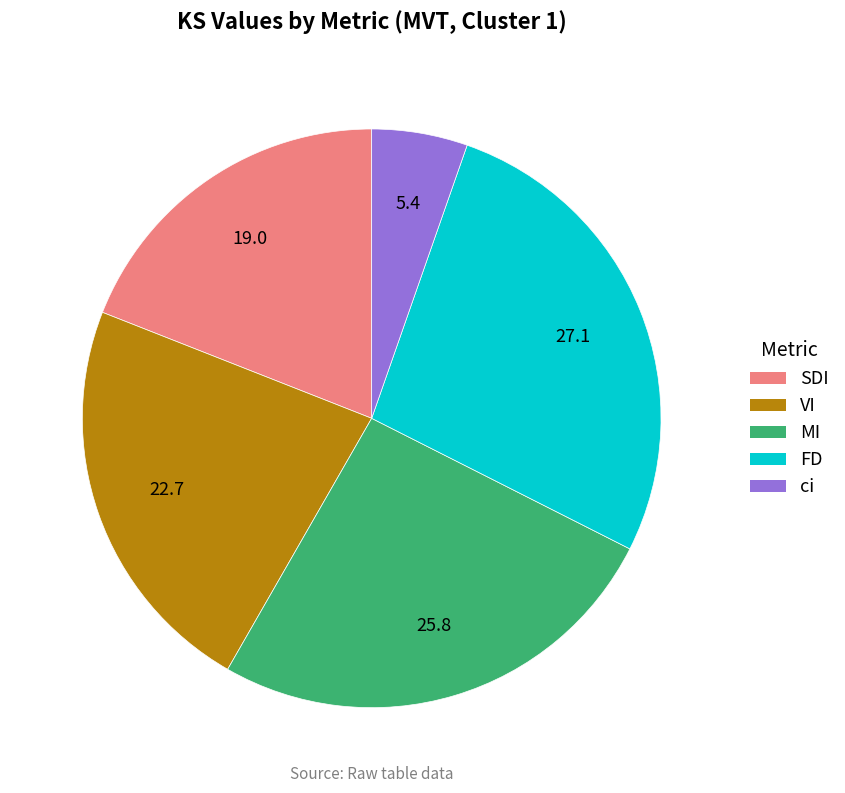

Between VI and SDI, which is larger?

VI